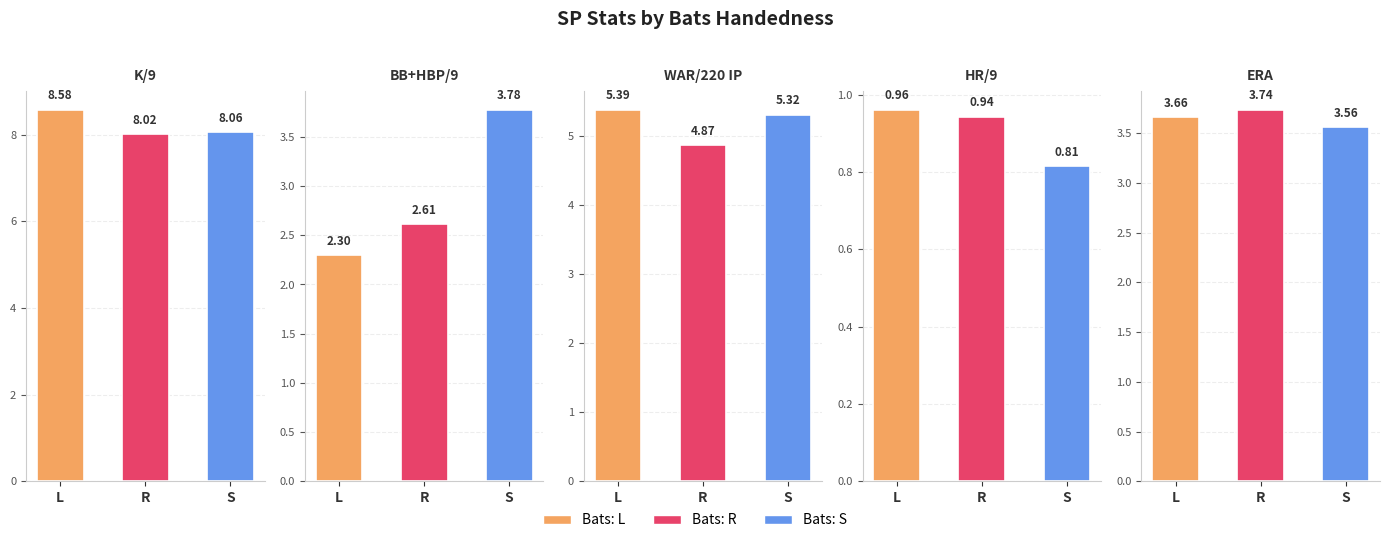

Which label corresponds to the largest value in the chart?

L